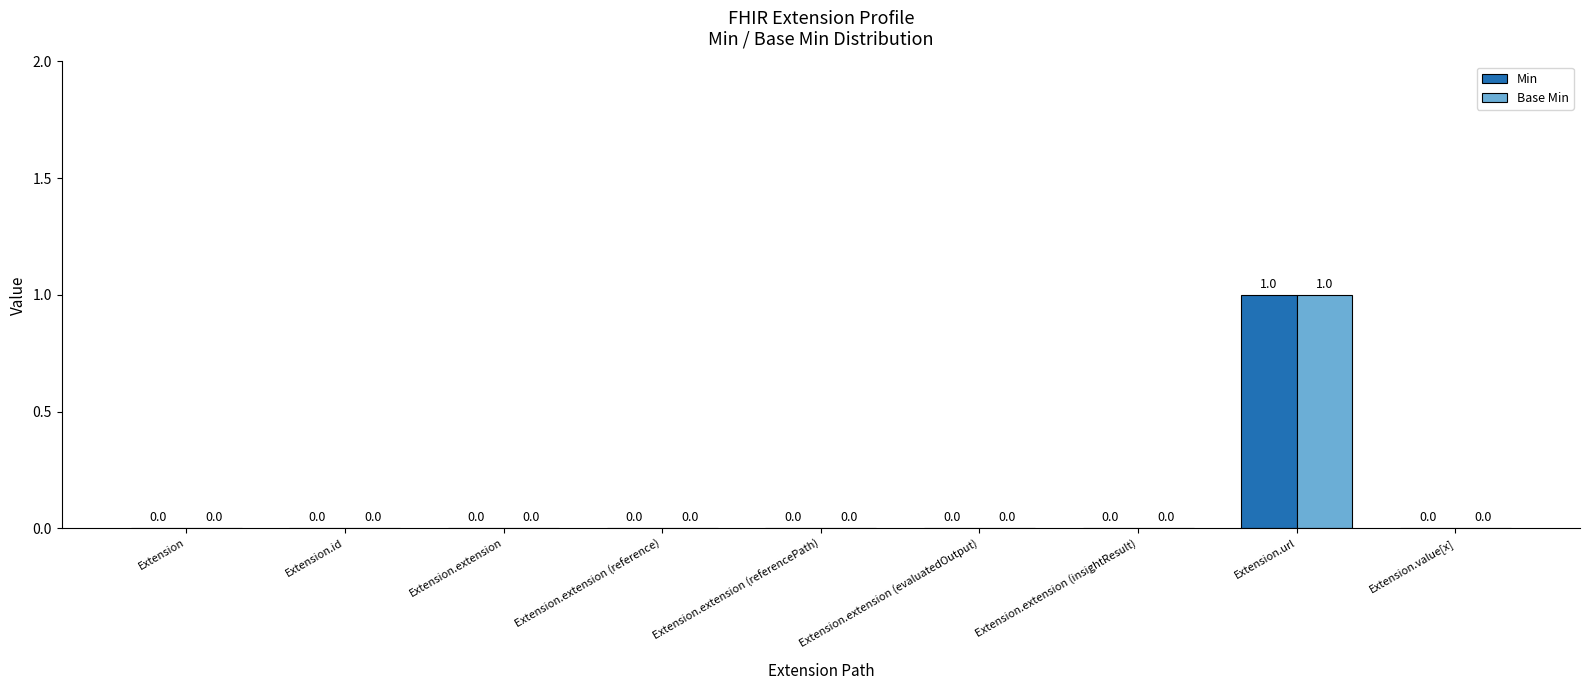

How many groups of bars are there?

9